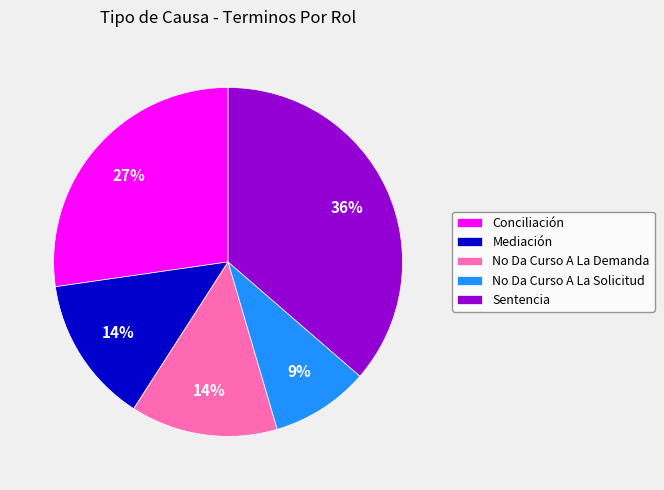

Which slice is the smallest?

No Da Curso A La Solicitud